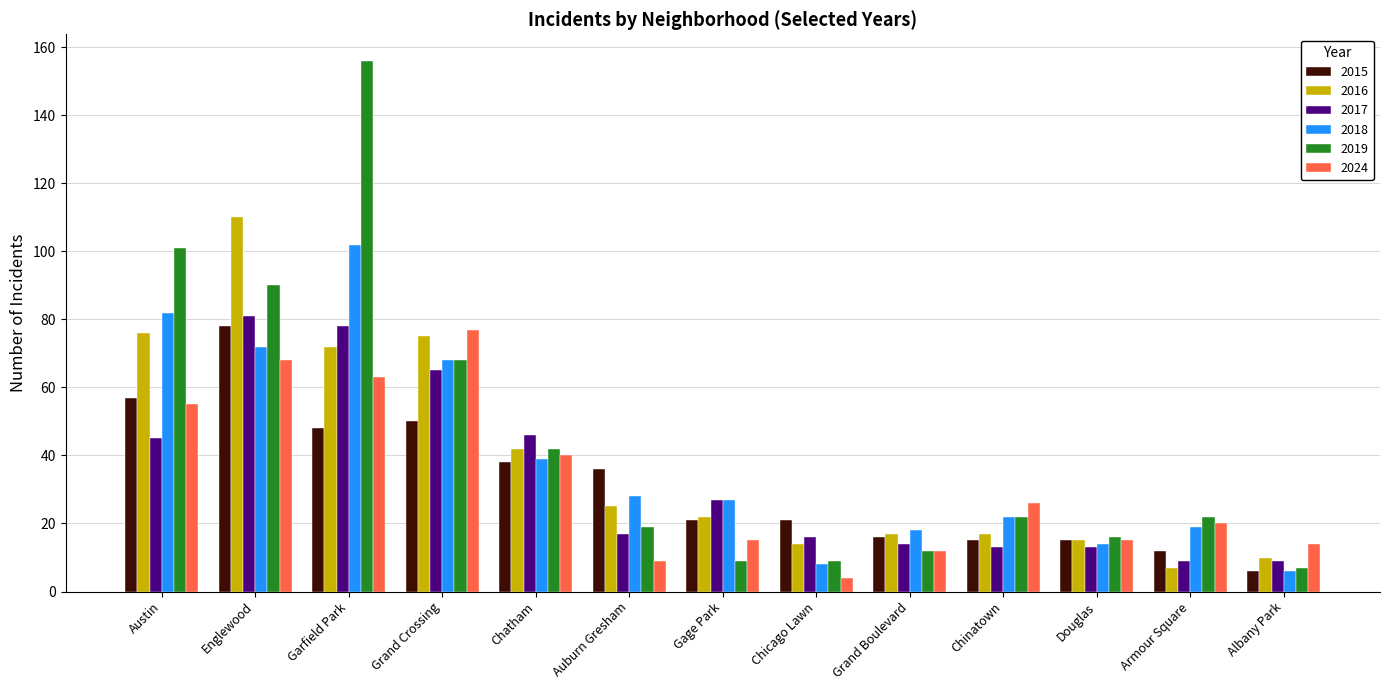

Which series has the largest range (max minus min)?

2019